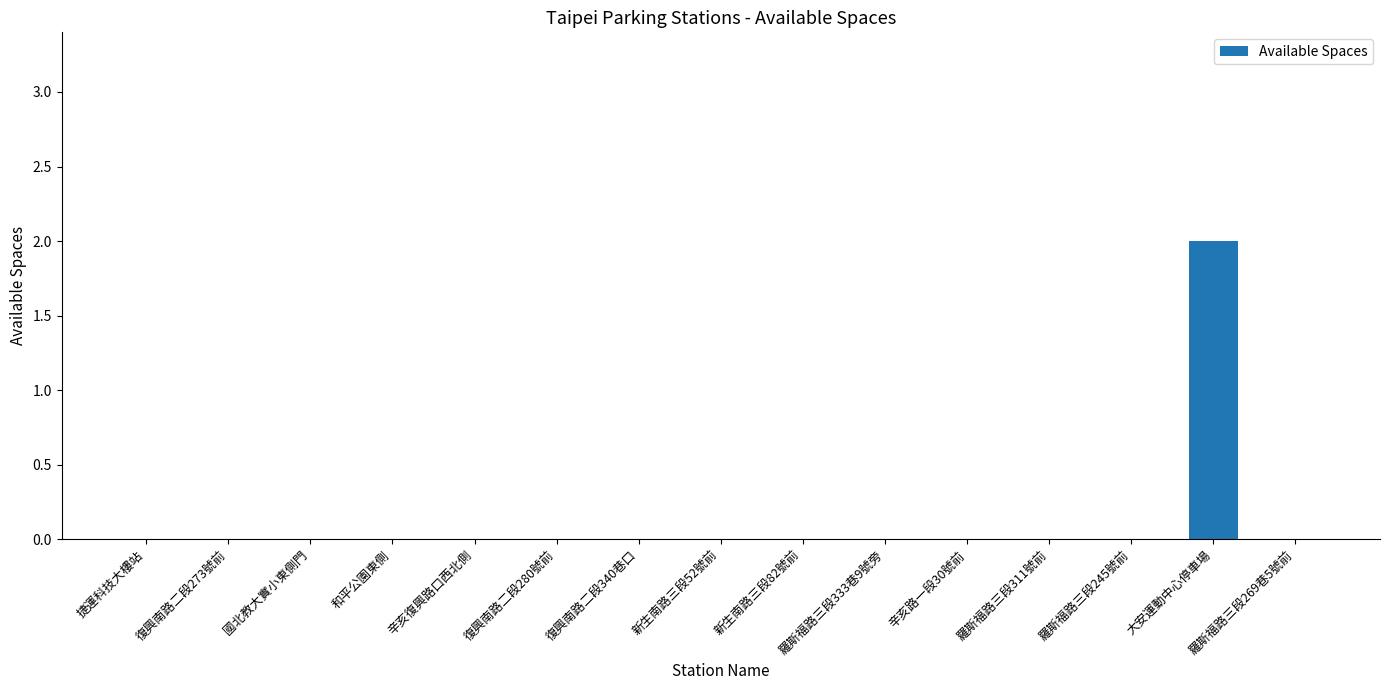

Is it true that the value at 復興南路二段273號前 is 0?

True